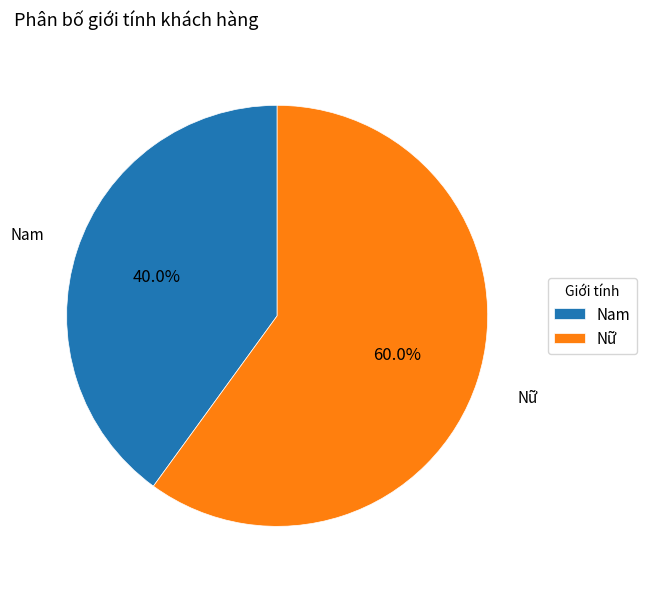

How much of the chart is everything except Nữ?

40.0%